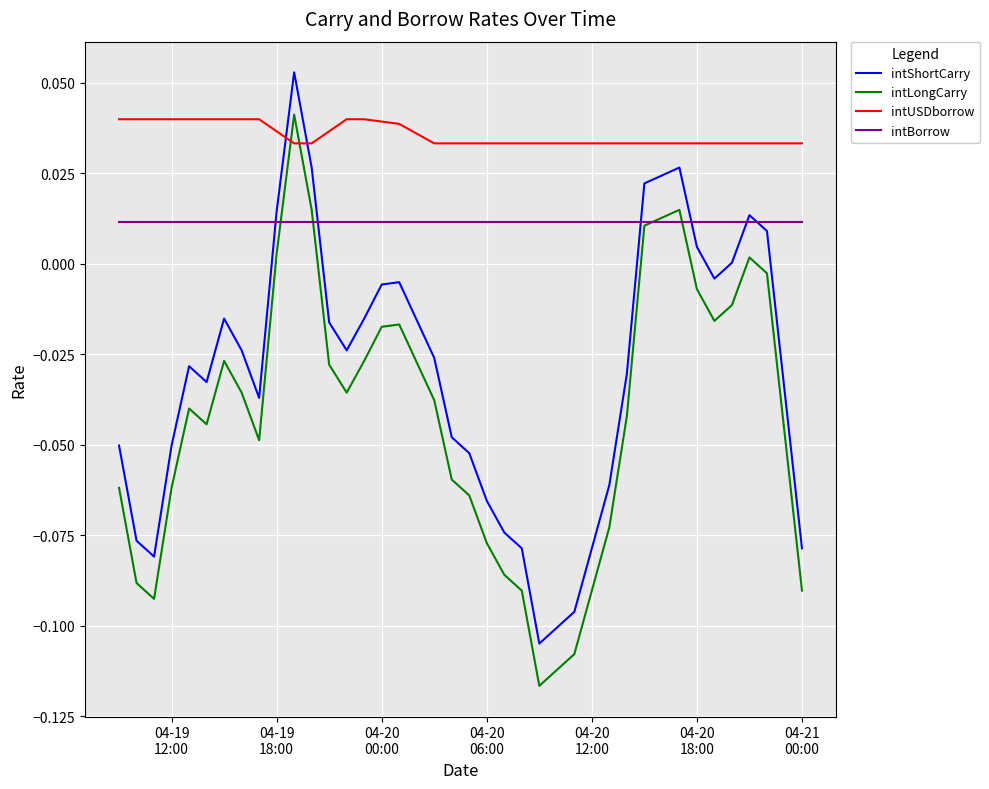

Which series has the largest total across all categories?

intUSDborrow